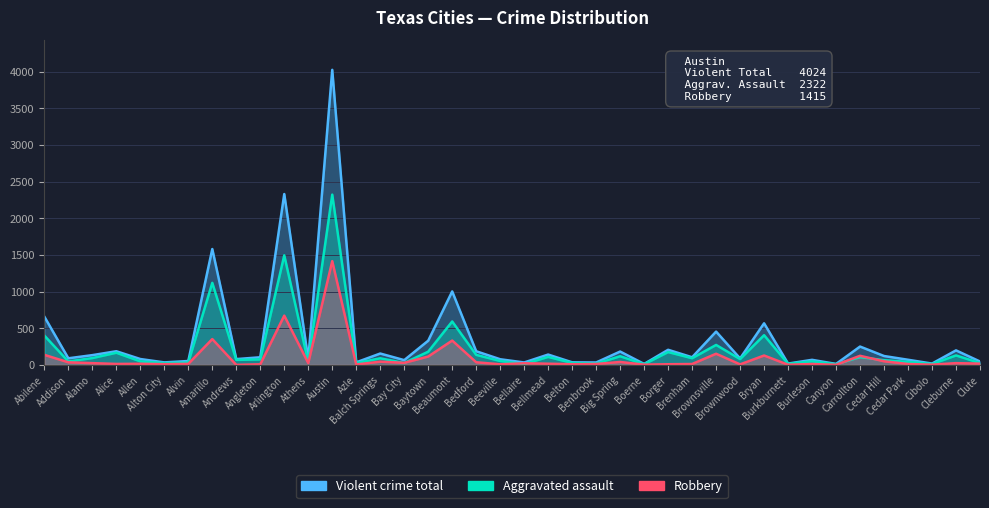

What is the value of the Robbery point at the 23rd from the left?

9